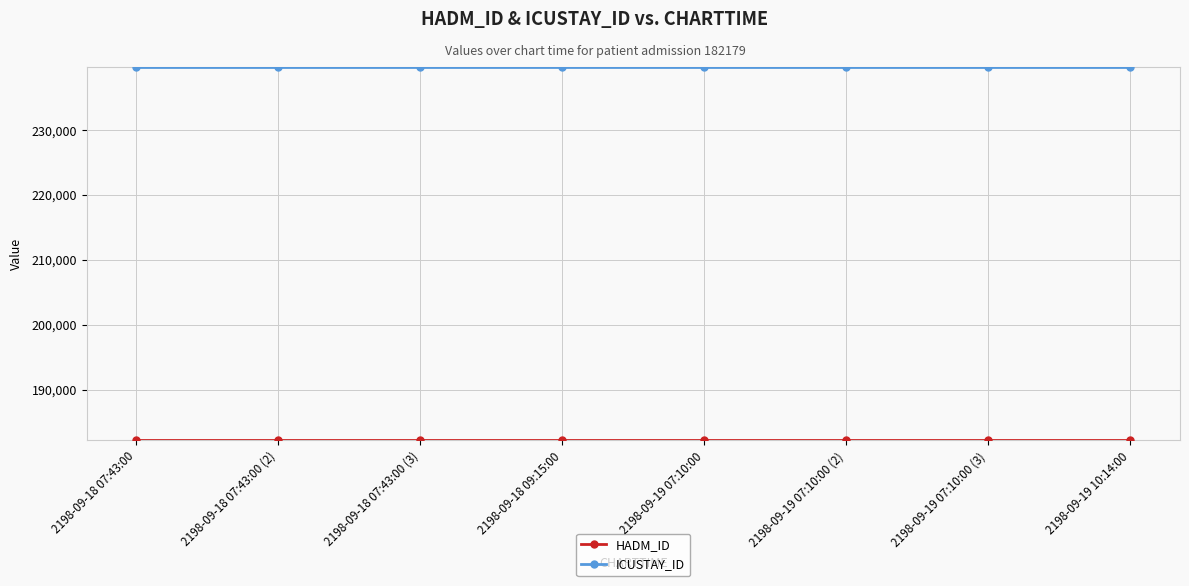

What is the average value of the ICUSTAY_ID series?

239723